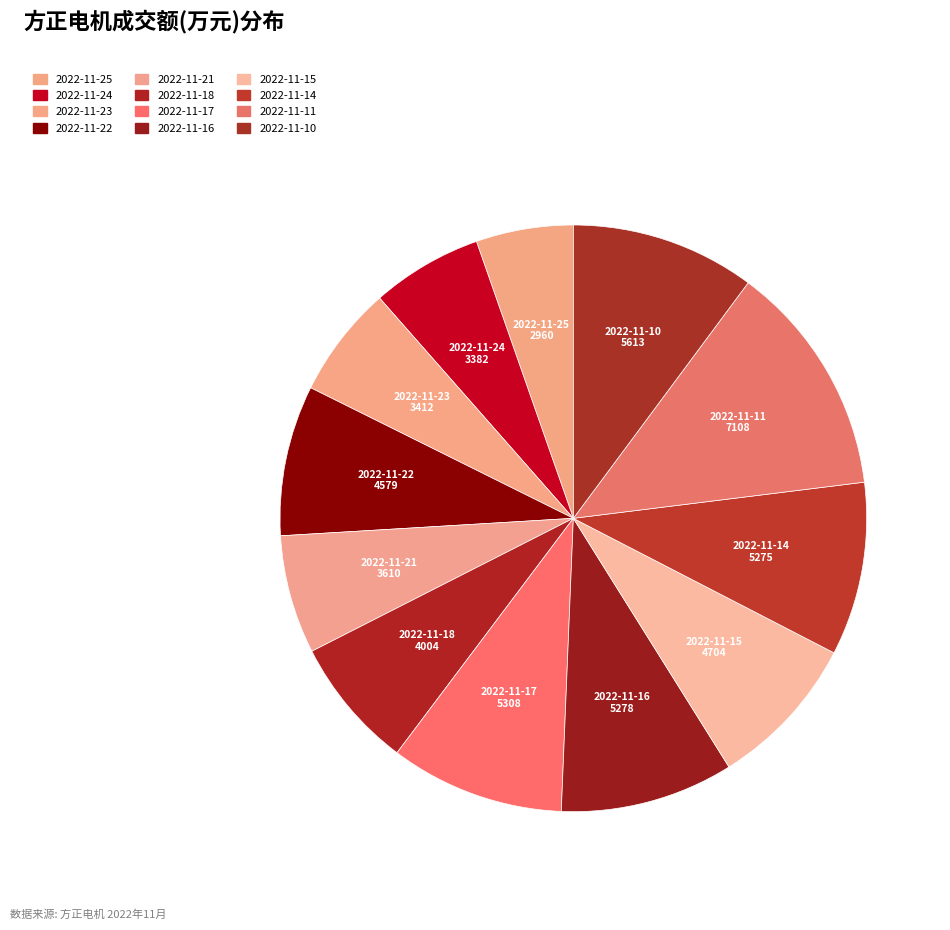

Which slice is the largest?

2022-11-11